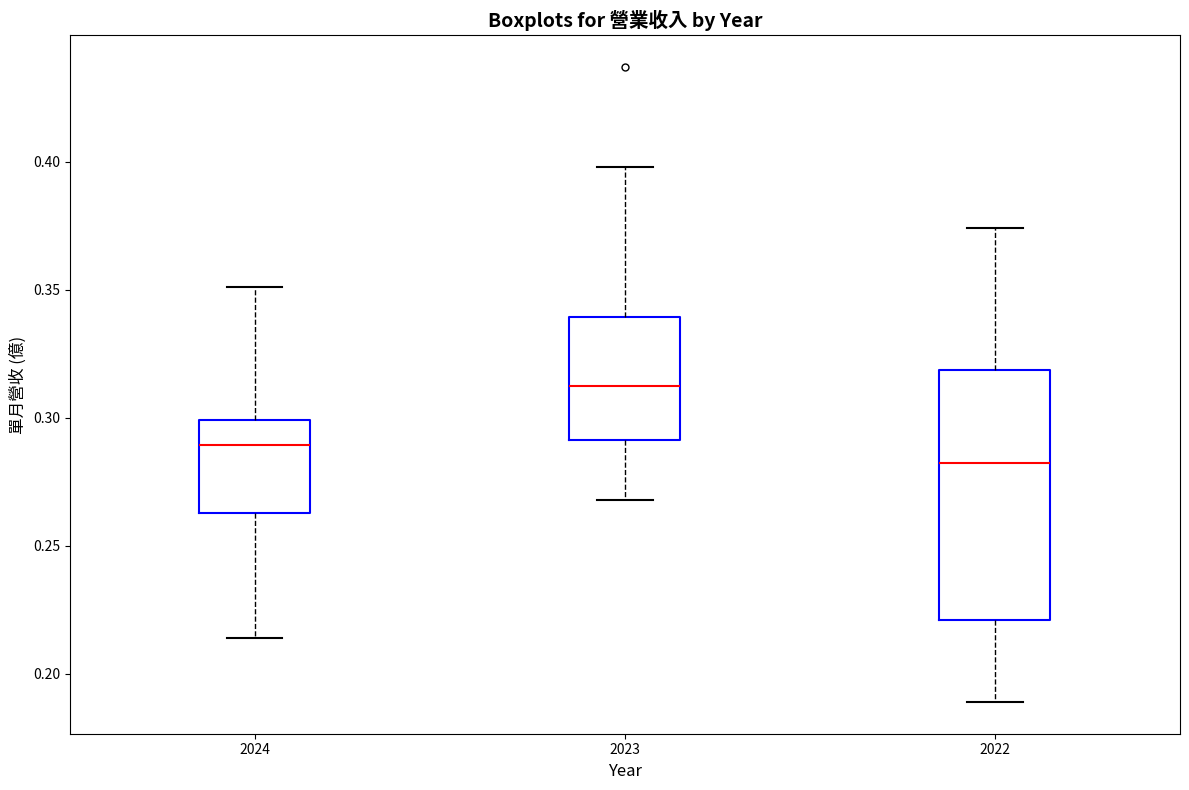

Reading left to right, read every box against the y-axis: the position of its median line, the range the box covers, and the ends of its whiskers. The values are not printed on the chart, so give them approximately, as read against the axis.

2024: median 0.290, box 0.265 to 0.300, whiskers 0.215 to 0.350
2023: median 0.315, box 0.290 to 0.340, whiskers 0.270 to 0.400
2022: median 0.285, box 0.220 to 0.320, whiskers 0.190 to 0.375